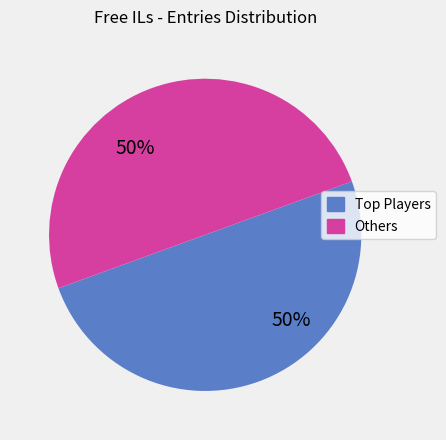

To the nearest percent, what is the average slice percentage?

50%